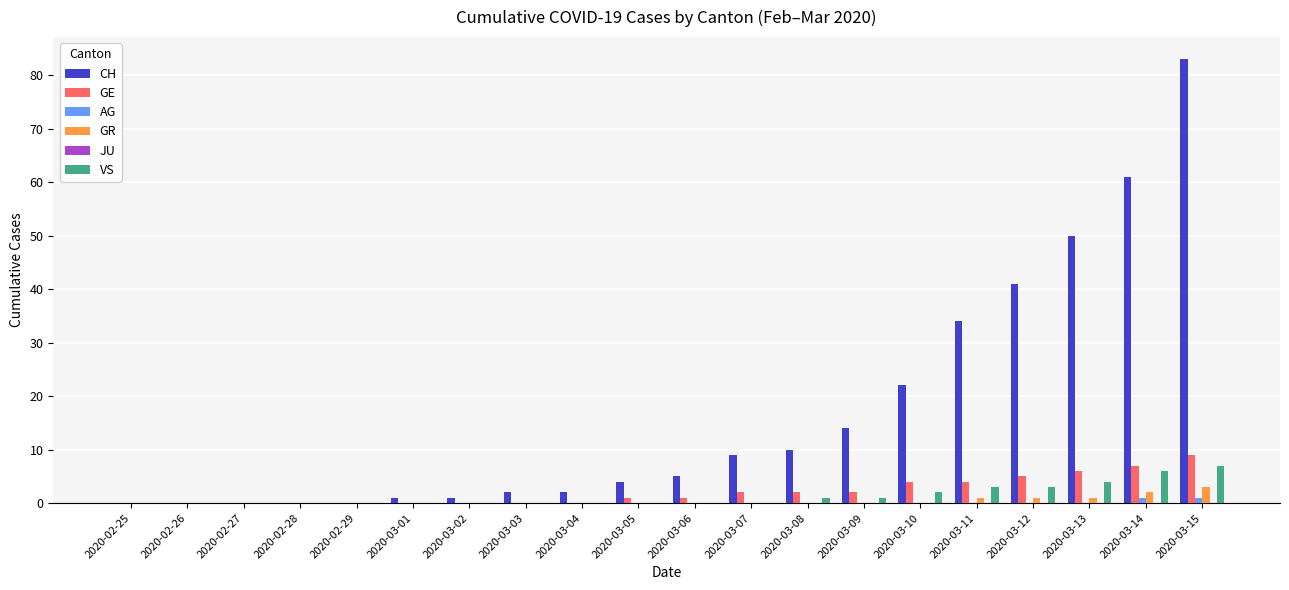

Does the chart contain stacked bars?

No